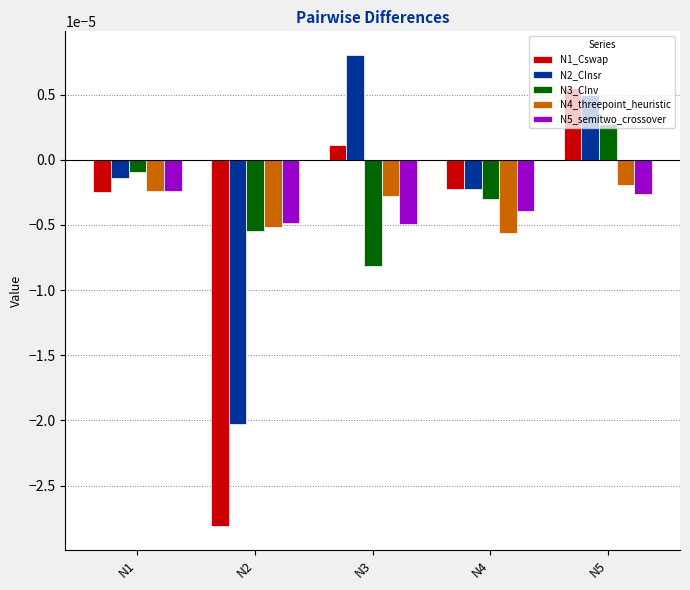

How many bars are there in each group?

5